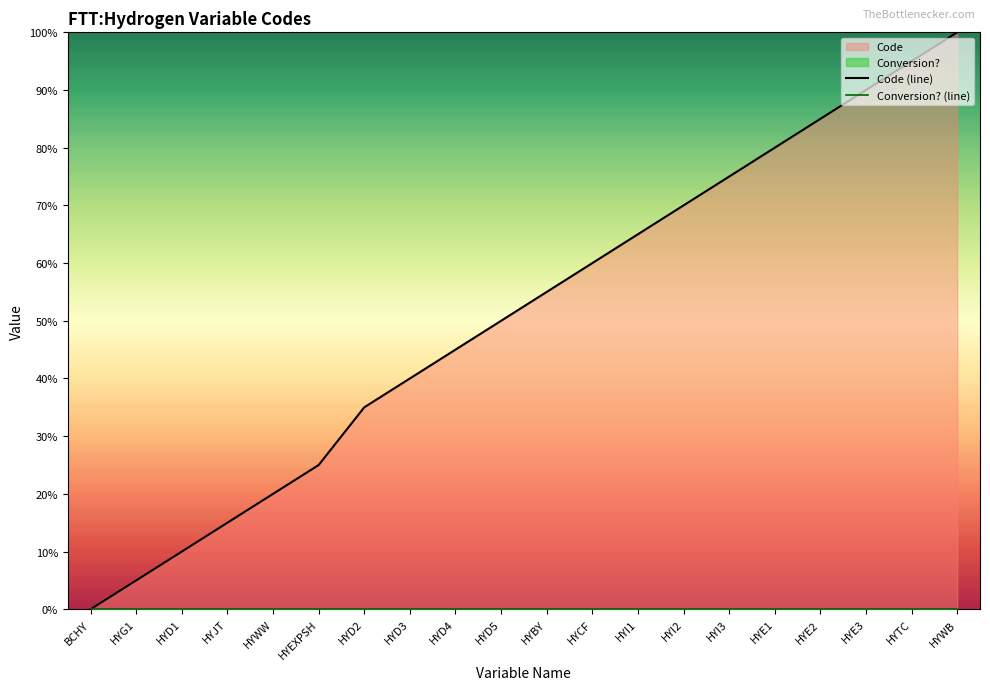

Does the chart have visible grid lines?

No